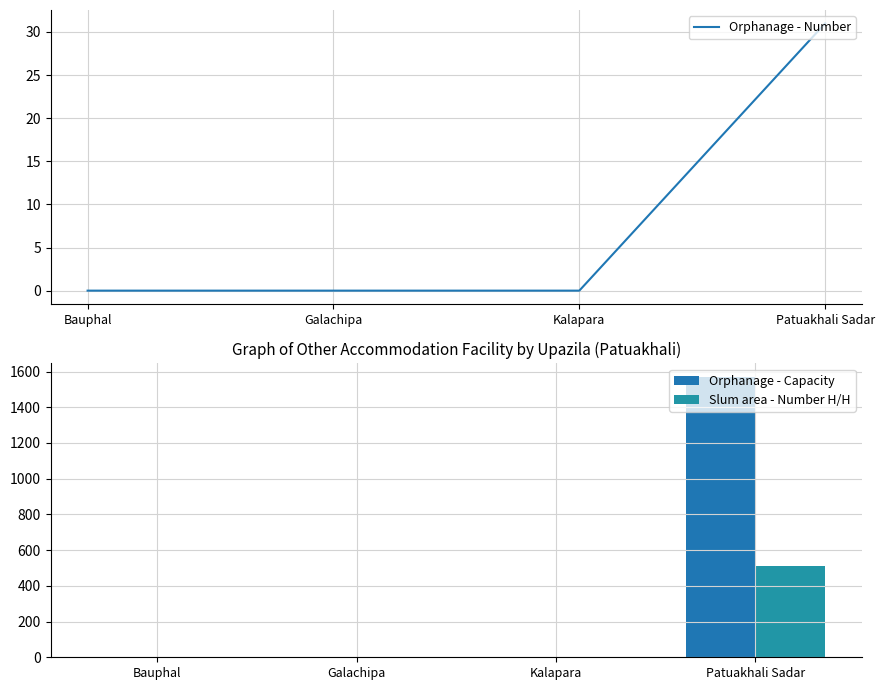

At which label is Orphanage - Capacity closest to 784?

Bauphal